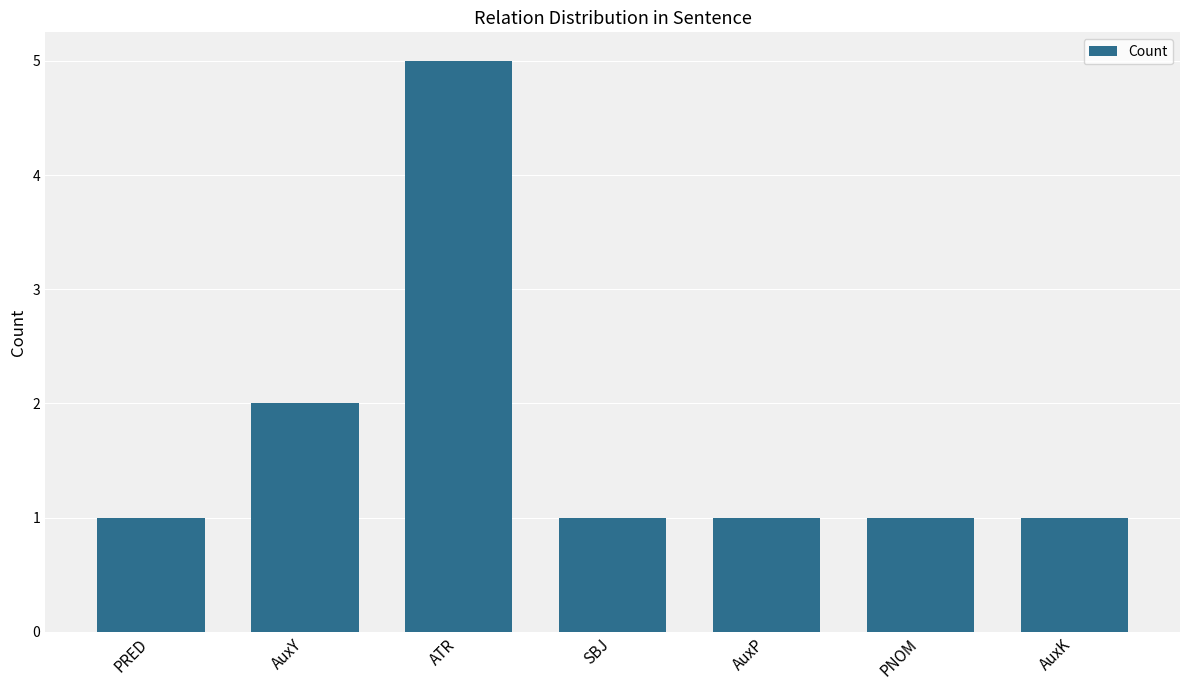

What is the average value?

2